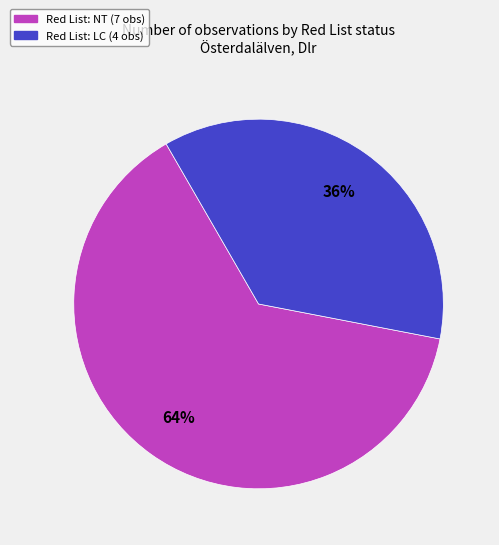

To the nearest percent, what is the average slice percentage?

50%